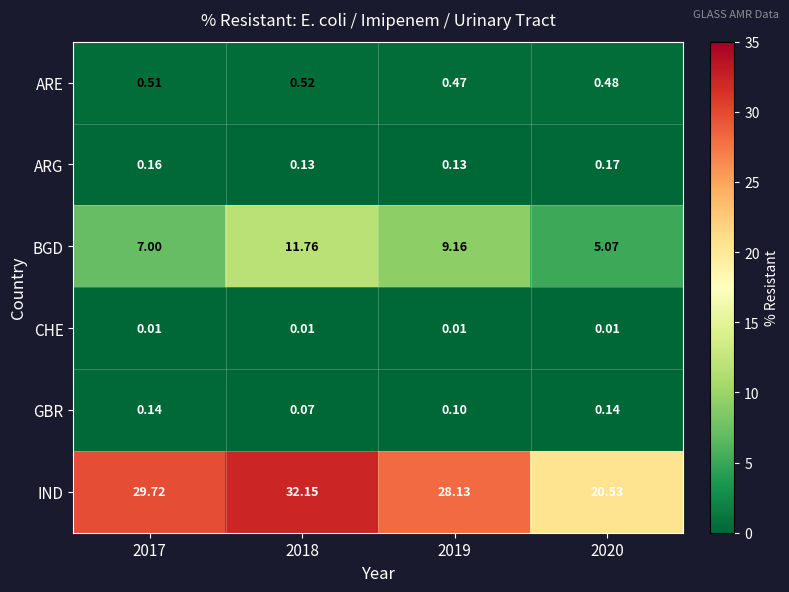

Which series has the largest range (max minus min)?

IND